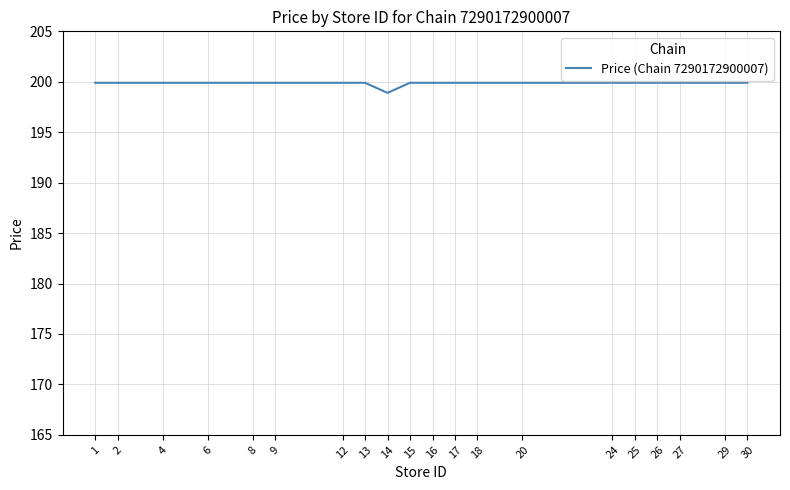

What is the difference between the maximum and minimum values?

1.0